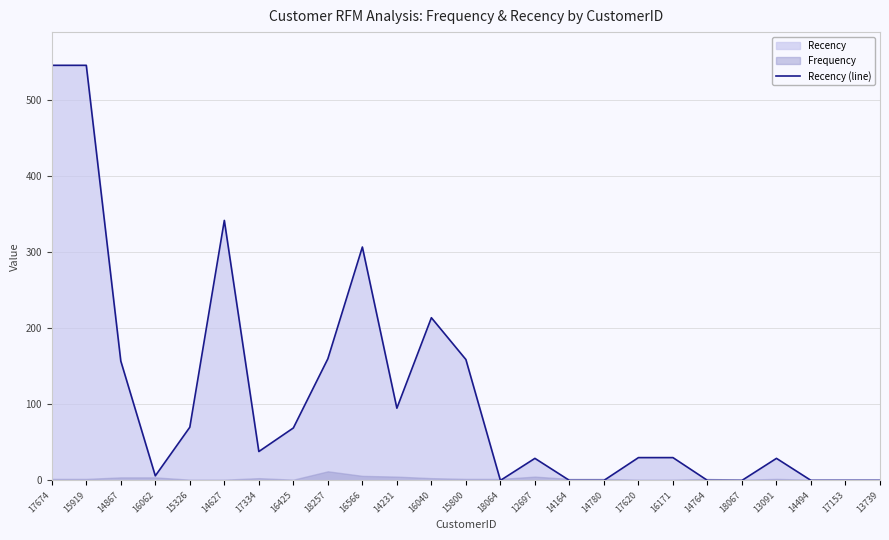

At which label does the data first exceed 30?

17674